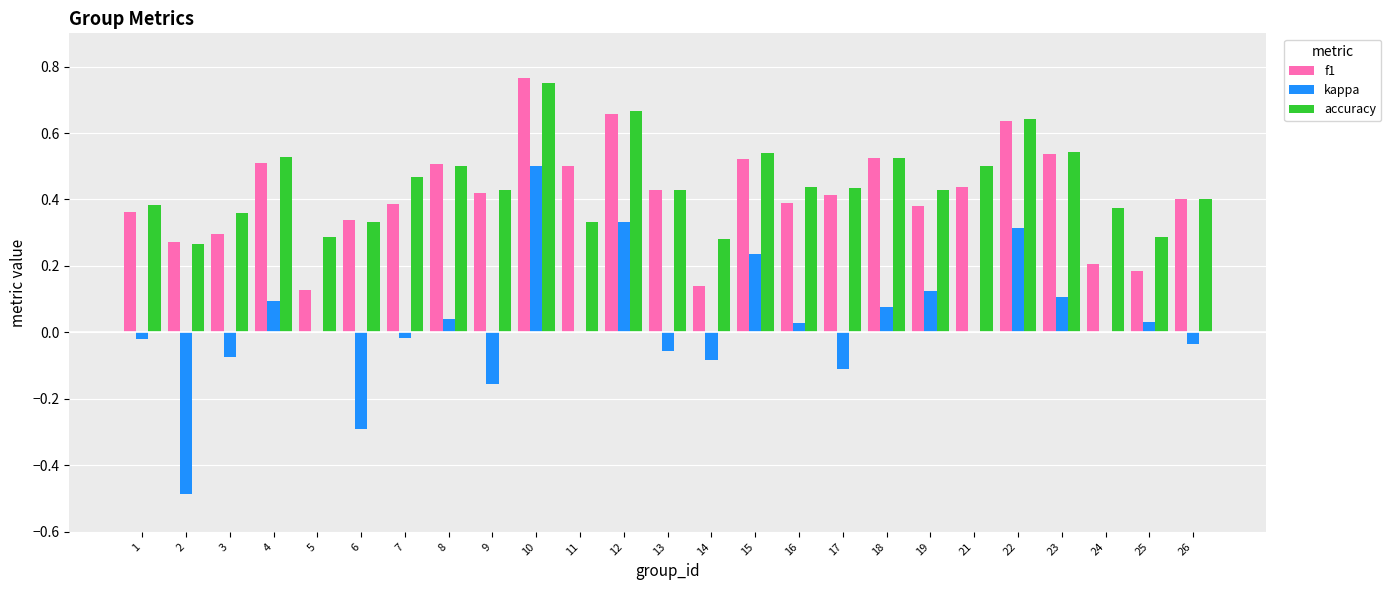

Is the value of f1 at 24 greater than the value of accuracy at 10?

No